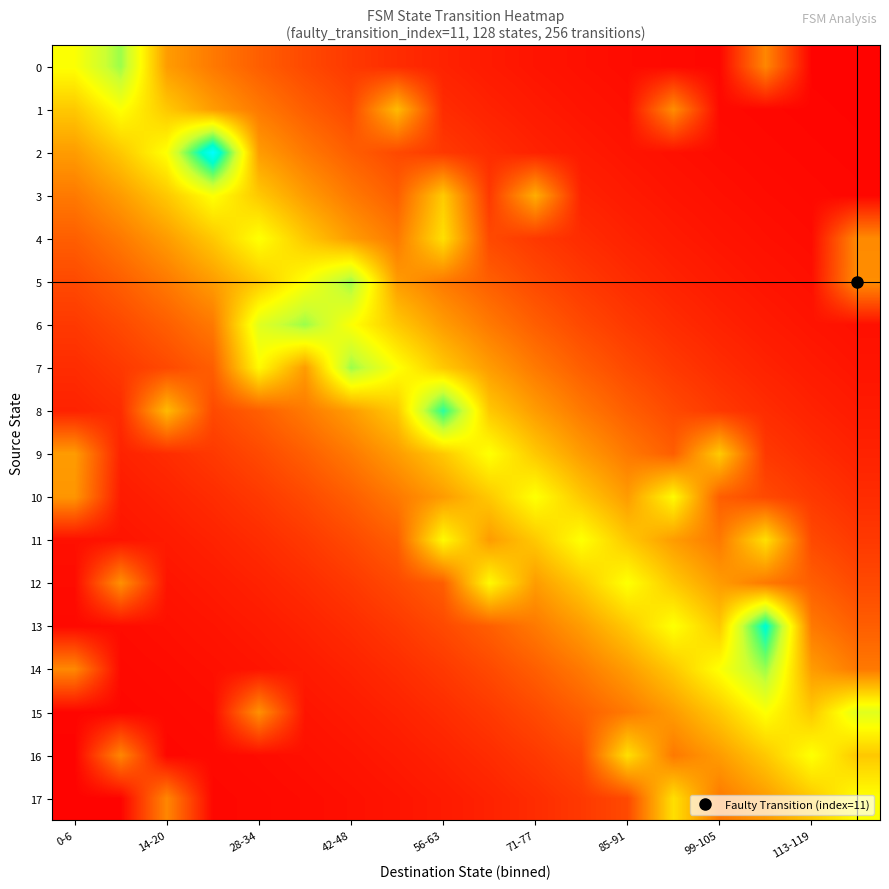

Reading right to left, what are all the values shown in this chart?

0: 1.1	1.5	41.9	2.4	3.1	4.0	5.1	6.6	8.4	10.8	13.9	17.9	22.9	29.4	37.8	48.5	102.3	80.0
1: 1.5	1.9	2.4	3.1	44.0	5.1	6.6	8.4	10.8	13.9	57.9	22.9	29.4	37.8	48.5	62.3	80.0	62.3
2: 1.9	2.4	3.1	4.0	5.1	6.6	8.4	10.8	13.9	17.9	22.9	29.4	37.8	48.5	142.3	80.0	62.3	48.5
3: 2.4	3.1	4.0	5.1	6.6	8.4	10.8	53.9	17.9	62.9	29.4	37.8	48.5	62.3	80.0	62.3	48.5	37.8
4: 43.1	4.0	5.1	6.6	8.4	10.8	13.9	17.9	22.9	69.4	37.8	48.5	62.3	80.0	62.3	48.5	37.8	29.4
5: 44.0	5.1	6.6	8.4	10.8	13.9	17.9	22.9	29.4	37.8	48.5	102.3	80.0	62.3	48.5	37.8	29.4	22.9
6: 5.1	6.6	8.4	10.8	13.9	17.9	22.9	29.4	37.8	48.5	62.3	80.0	102.3	88.5	37.8	29.4	22.9	17.9
7: 6.6	8.4	10.8	13.9	17.9	22.9	29.4	37.8	48.5	62.3	80.0	102.3	48.5	77.8	29.4	22.9	17.9	13.9
8: 8.4	10.8	13.9	17.9	22.9	29.4	37.8	48.5	62.3	120.0	62.3	48.5	37.8	29.4	22.9	57.9	13.9	10.8
9: 10.8	13.9	17.9	62.9	29.4	37.8	48.5	62.3	80.0	62.3	48.5	37.8	29.4	22.9	17.9	13.9	10.8	48.4
10: 13.9	17.9	22.9	29.4	77.8	48.5	62.3	80.0	62.3	48.5	37.8	29.4	22.9	17.9	13.9	10.8	8.4	46.6
11: 17.9	22.9	69.4	37.8	48.5	62.3	80.0	62.3	48.5	77.8	29.4	22.9	17.9	13.9	10.8	8.4	6.6	5.1
12: 22.9	29.4	37.8	48.5	62.3	80.0	62.3	48.5	77.8	29.4	22.9	17.9	13.9	10.8	8.4	6.6	45.1	4.0
13: 29.4	37.8	128.5	62.3	80.0	62.3	48.5	37.8	29.4	22.9	17.9	13.9	10.8	8.4	6.6	5.1	4.0	3.1
14: 37.8	48.5	102.3	80.0	62.3	48.5	37.8	29.4	22.9	17.9	13.9	10.8	8.4	6.6	5.1	4.0	3.1	42.4
15: 88.5	62.3	80.0	62.3	48.5	37.8	29.4	22.9	17.9	13.9	10.8	8.4	6.6	45.1	4.0	3.1	2.4	1.9
16: 62.3	80.0	62.3	48.5	37.8	69.4	22.9	17.9	13.9	10.8	8.4	6.6	5.1	4.0	3.1	2.4	41.9	1.5
17: 80.0	62.3	48.5	37.8	69.4	22.9	17.9	13.9	10.8	8.4	6.6	5.1	4.0	3.1	2.4	41.9	1.5	1.1